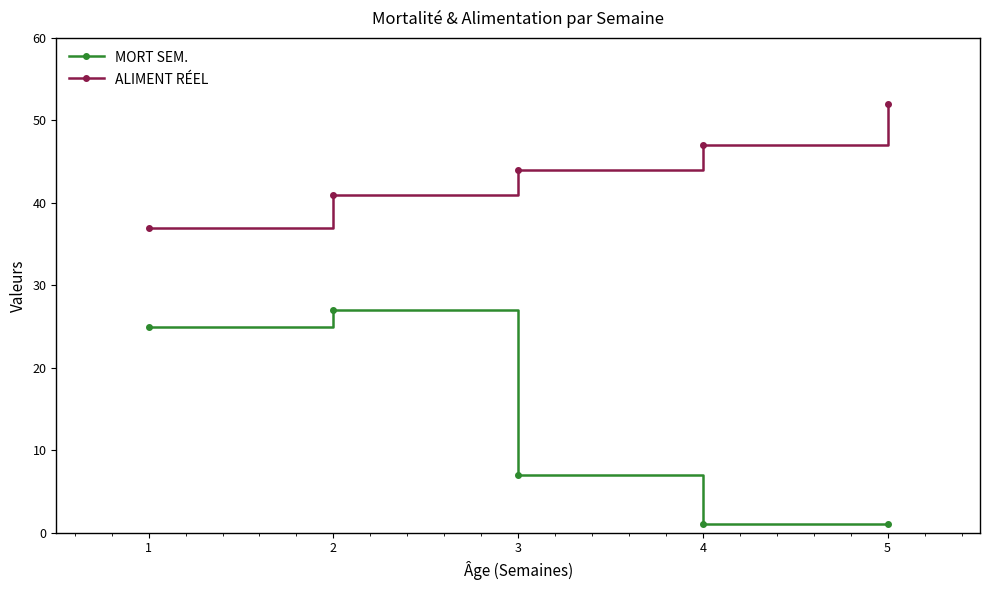

Reading left to right, extract all data points from this chart.

MORT SEM.: 1=25	2=27	3=7	4=1	5=1
ALIMENT RÉEL: 1=37	2=41	3=44	4=47	5=52